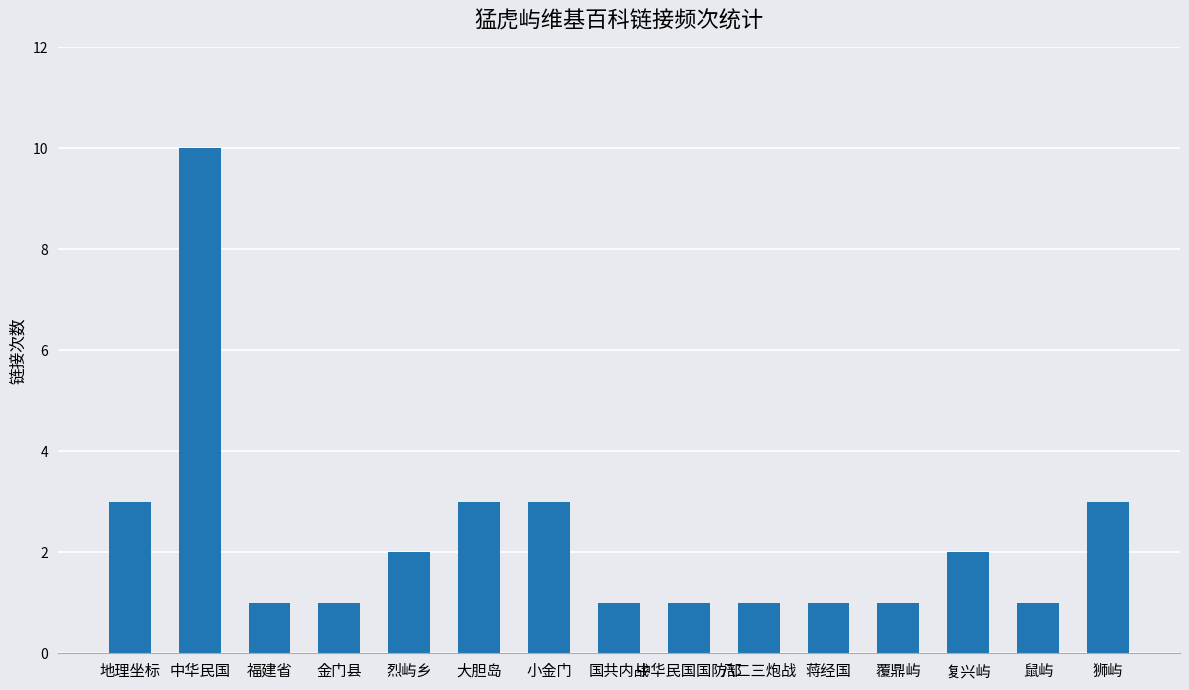

What is the difference between the maximum and minimum values?

9